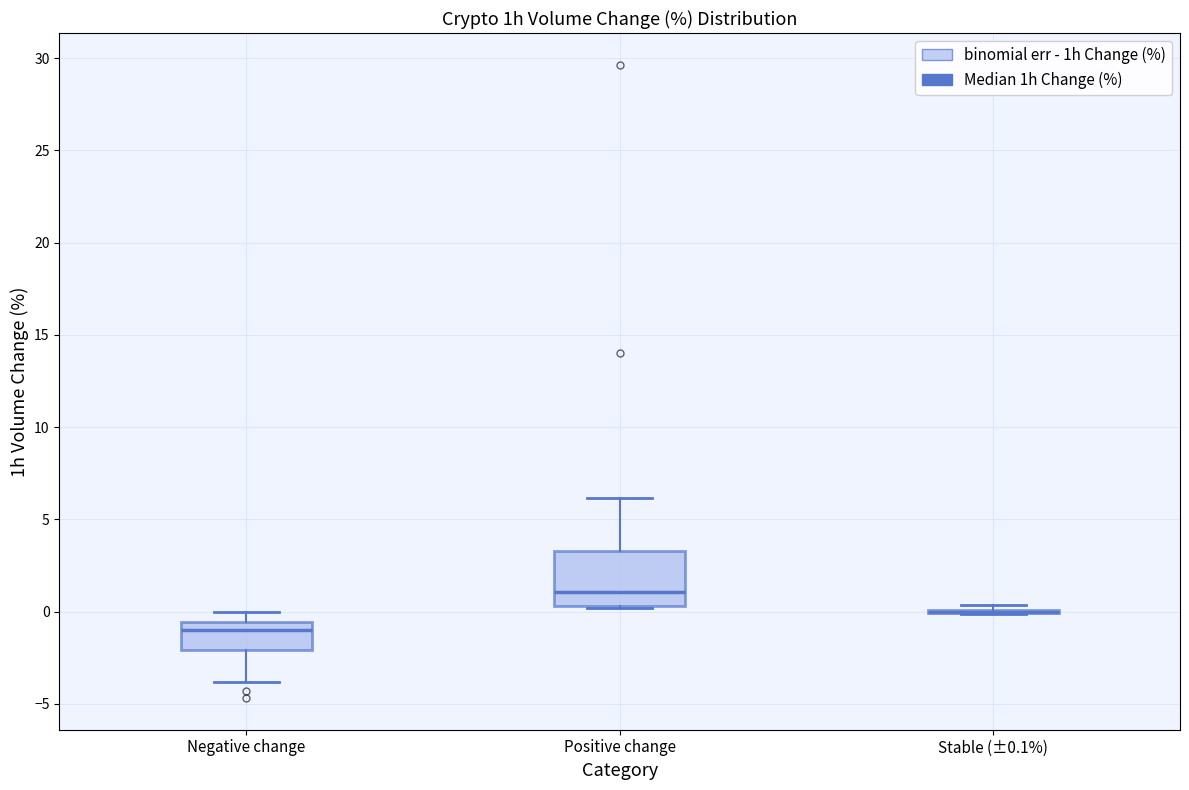

Comparing the boxes themselves (not the whiskers), which one is the tallest?

Positive change